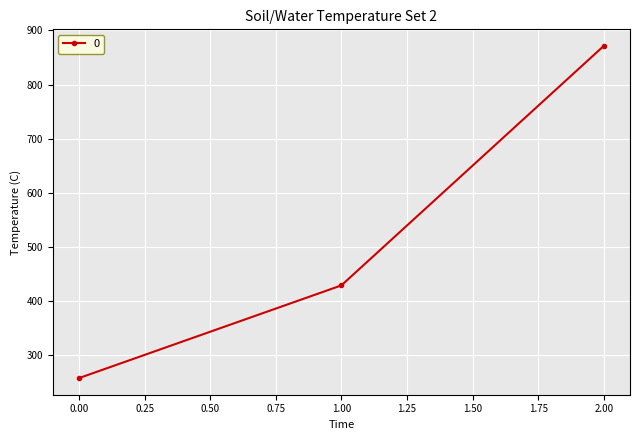

What is the difference between the maximum and minimum values?

614.3